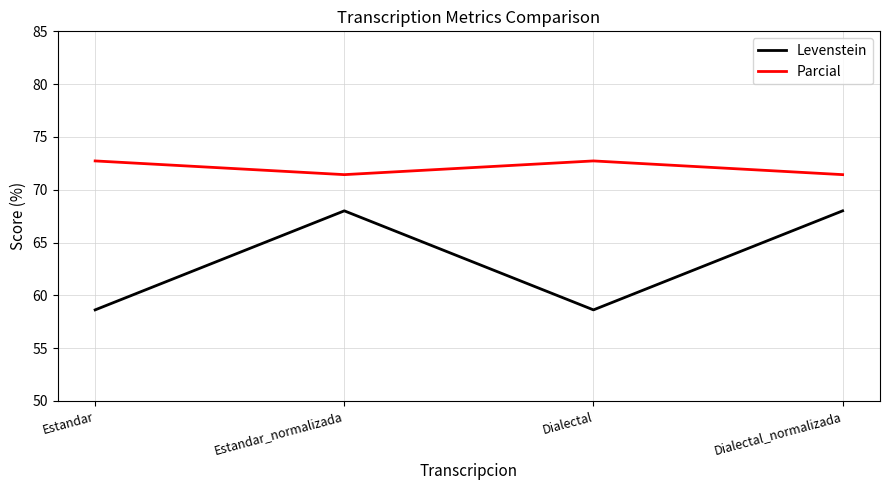

What are all the series names shown in the legend?

Levenstein, Parcial